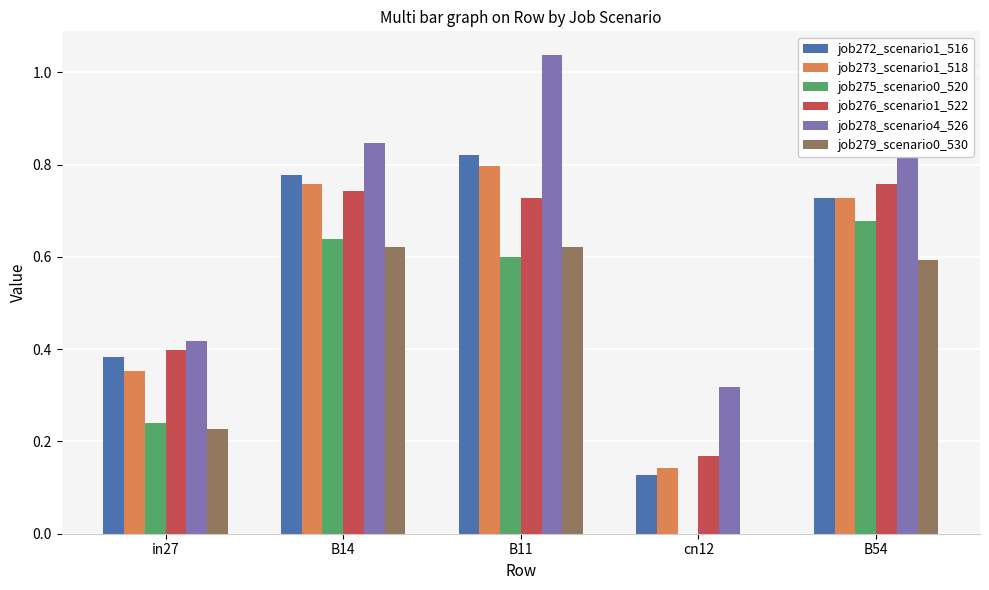

True or false: job275_scenario0_520 has a value of 0.3 at B11.

False